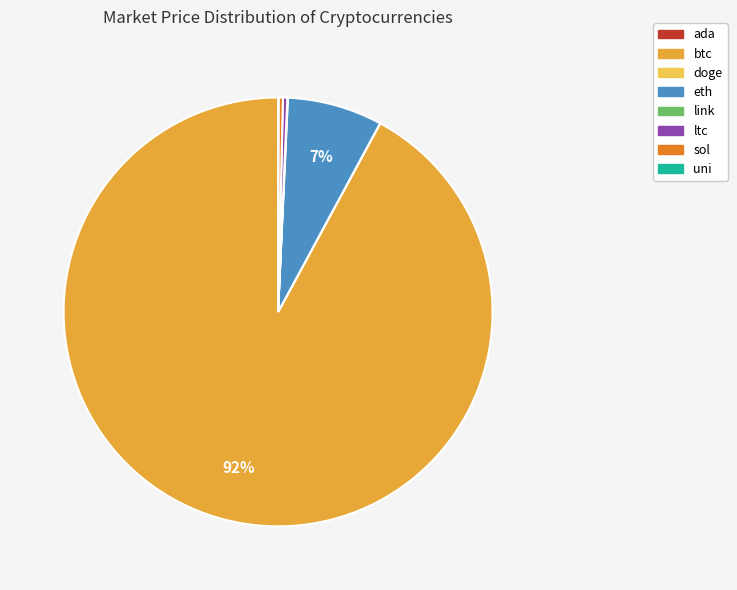

The btc slice represents 81% of the pie. True or false?

False